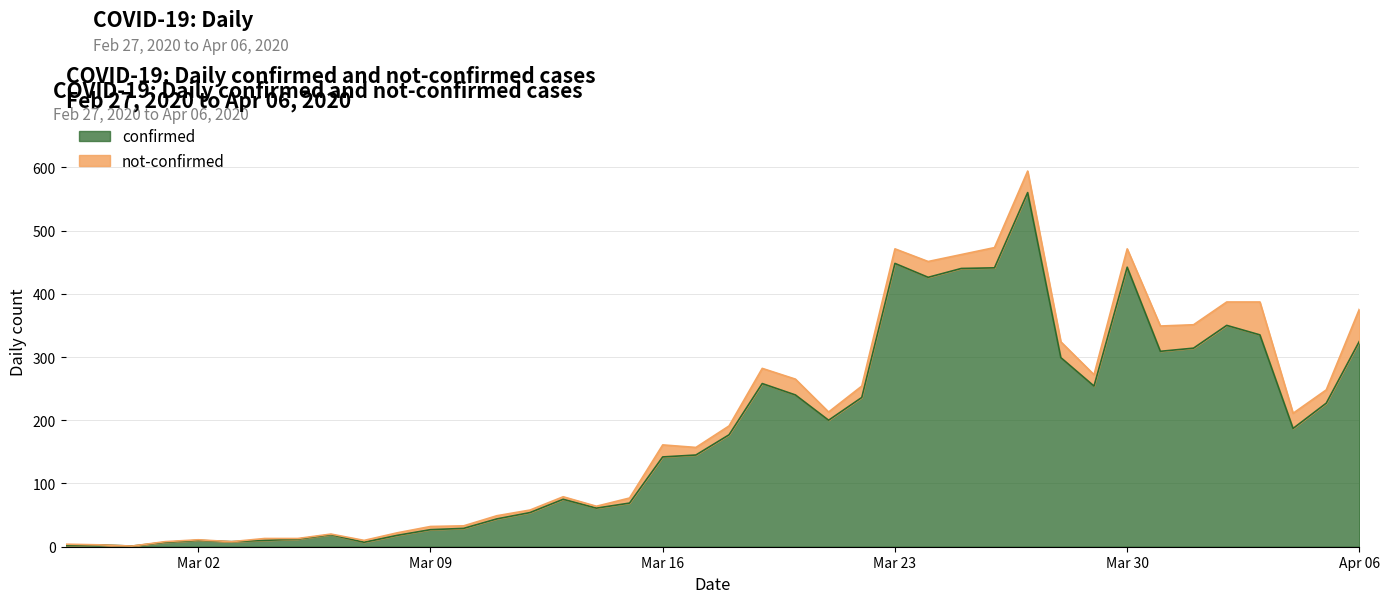

Which category has the highest value across all series?

2020-03-27